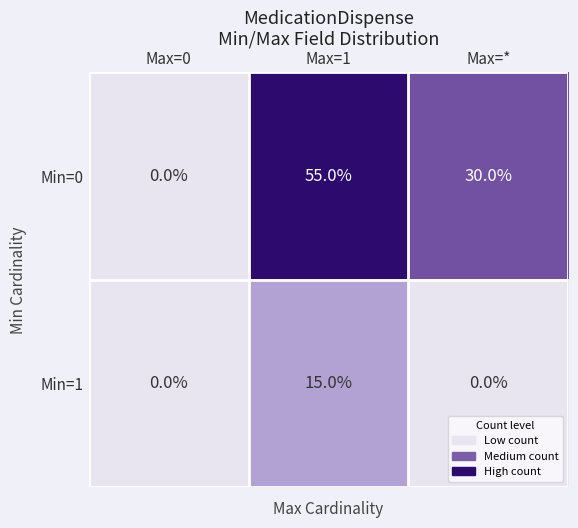

Reading left to right, extract all data points from this chart.

Min=0: 0	55	30
Min=1: 0	15	0